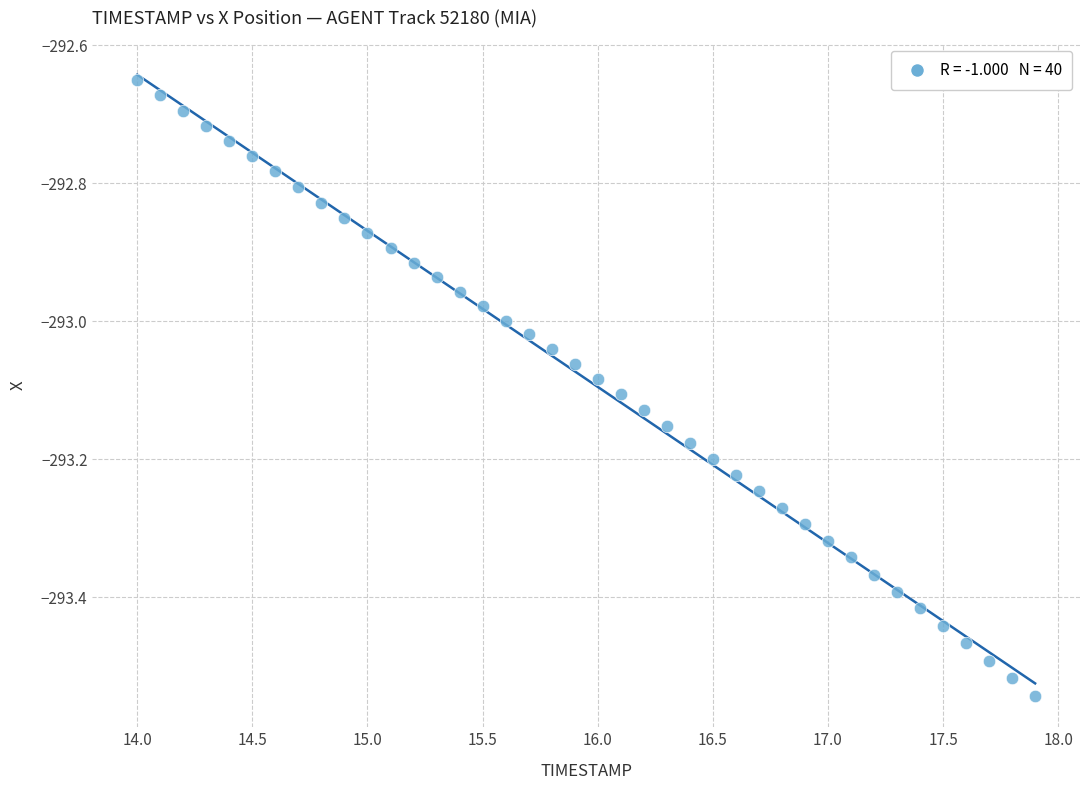

What is the range of Y values (max minus min)?

0.9